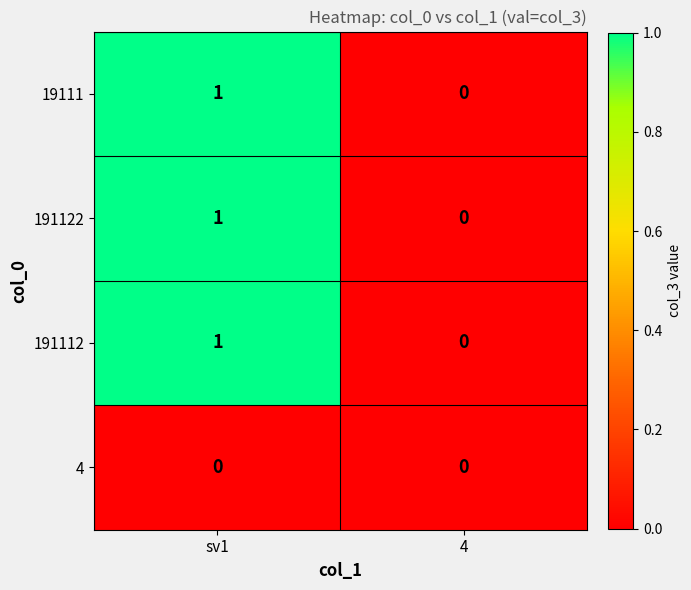

Where is 191112 nearest to the value 0?

4